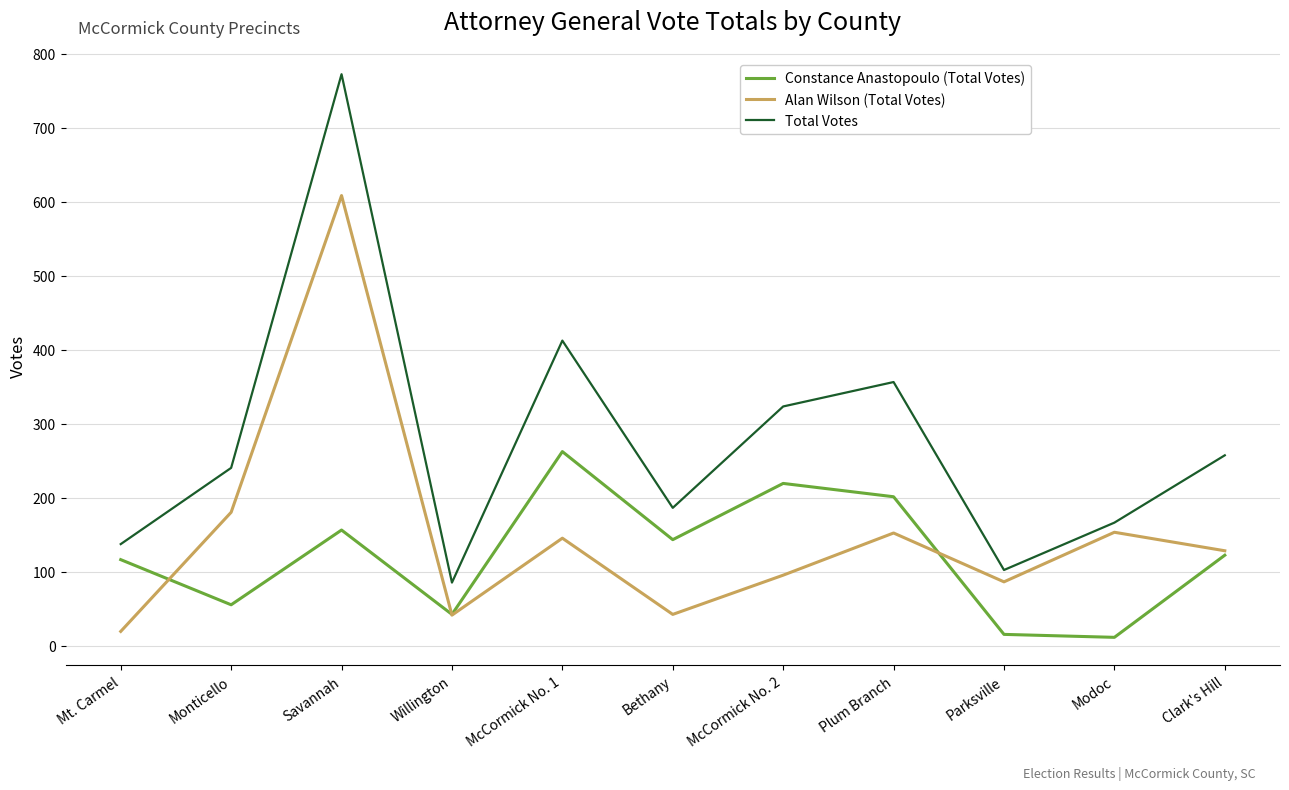

At which label is Alan Wilson (Total Votes) closest to 314?

Monticello